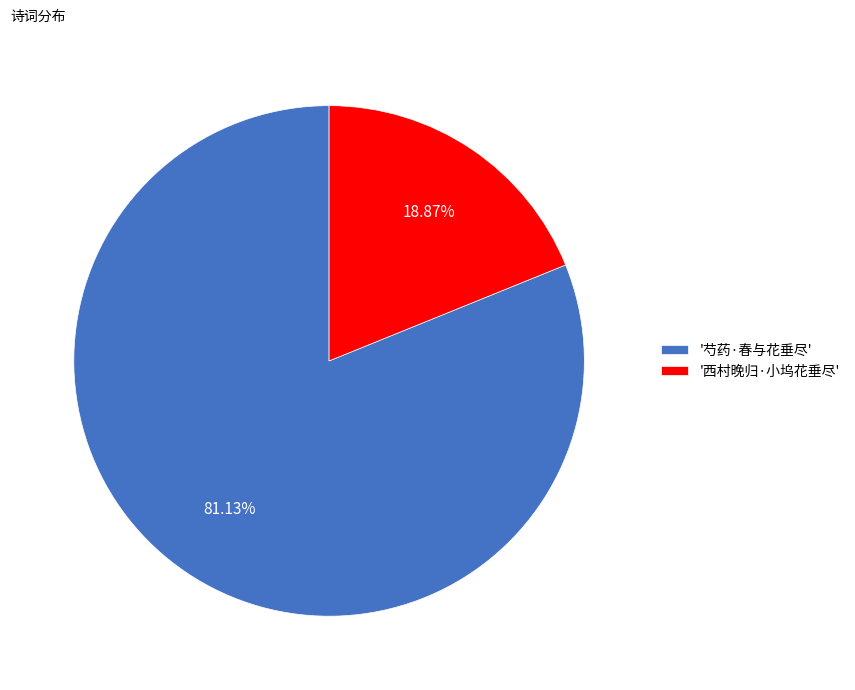

Do '西村晚归·小坞花垂尽' and '芍药·春与花垂尽' together represent more than half of the pie?

Yes